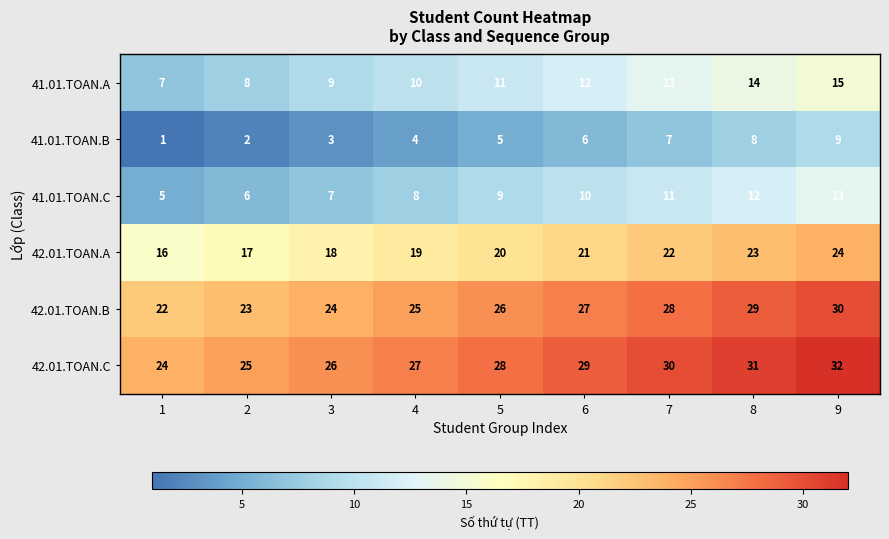

At 8, list the series in order from largest to smallest.

42.01.TOAN.C, 42.01.TOAN.B, 42.01.TOAN.A, 41.01.TOAN.A, 41.01.TOAN.C, 41.01.TOAN.B